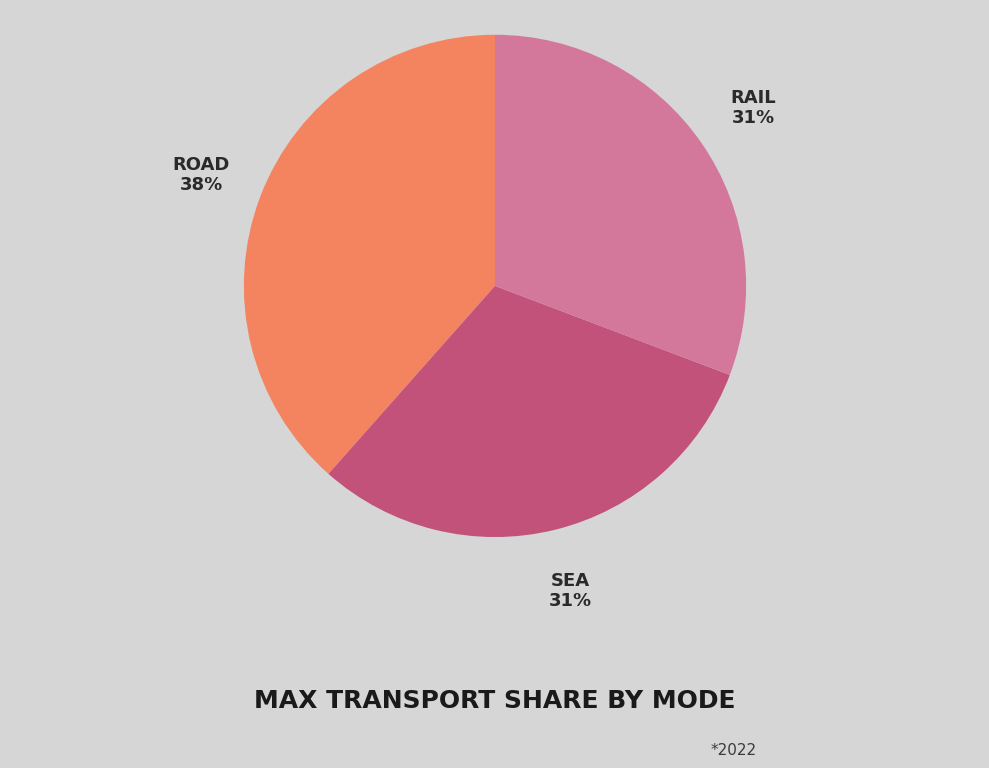

To the nearest percent, what is the average slice percentage?

33%